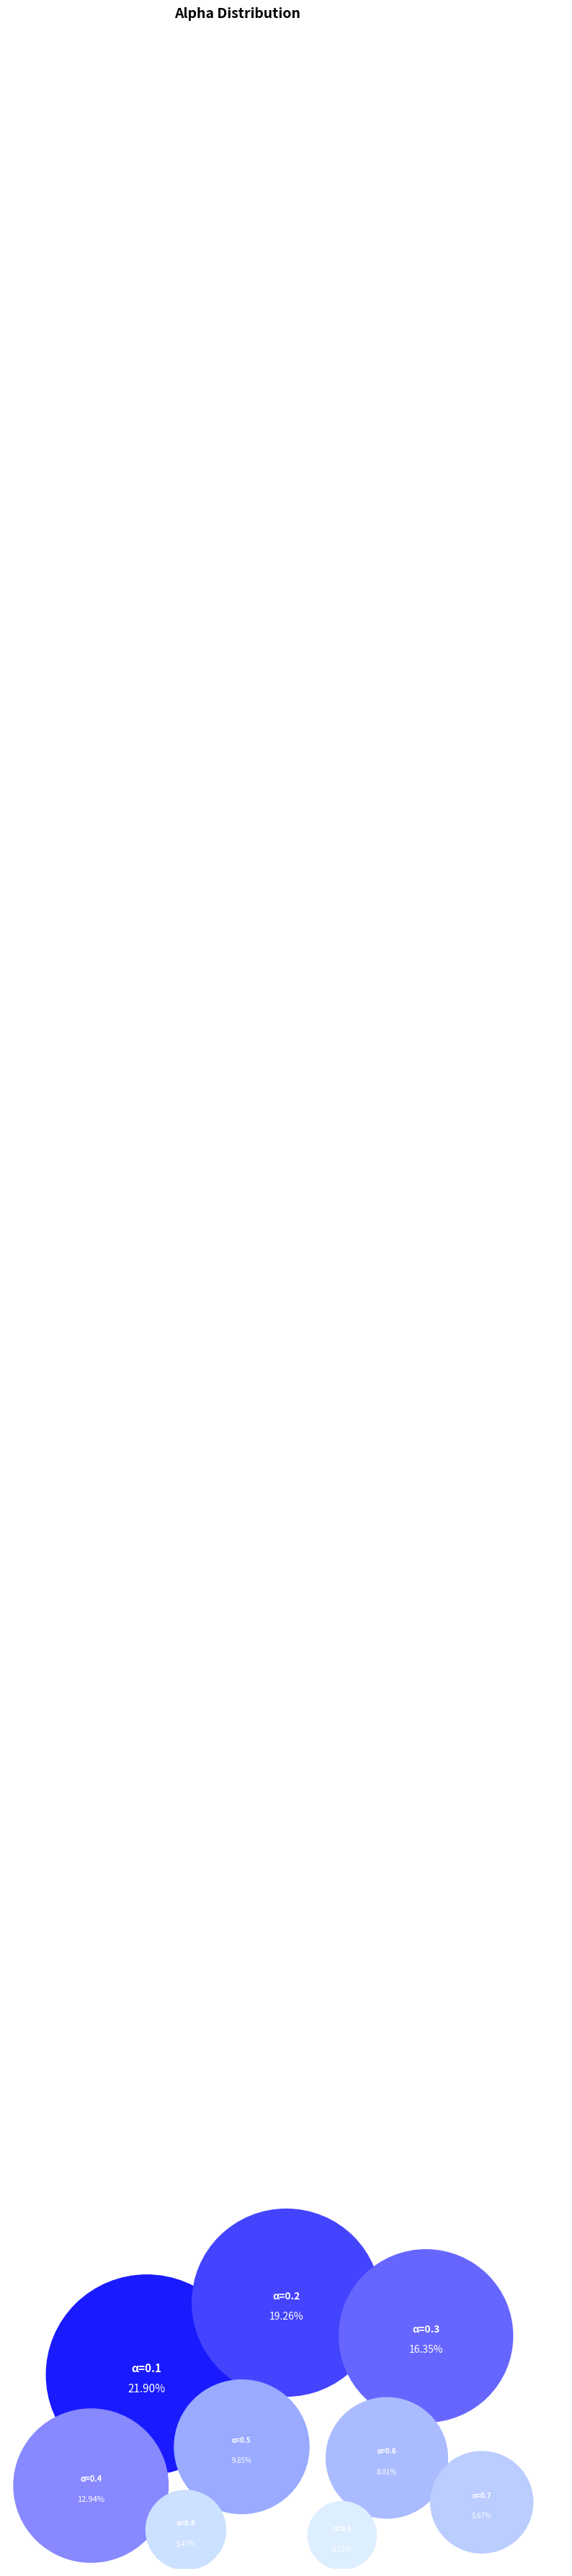

What is the largest slice in the pie chart?

α=0.1